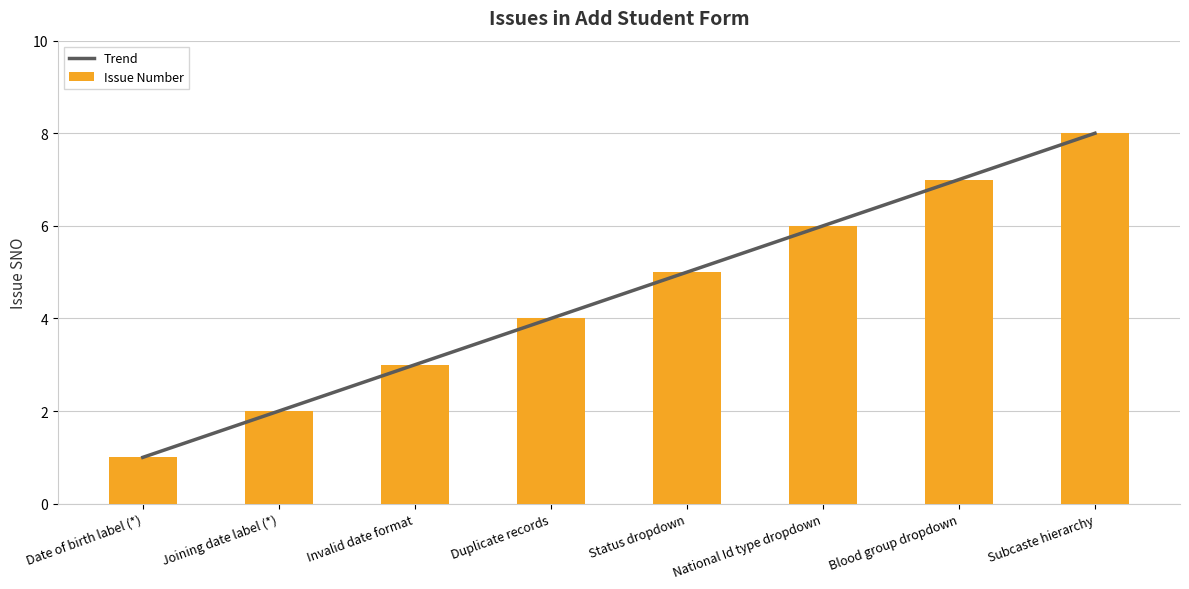

The value at Subcaste hierarchy is 2. True or false?

False